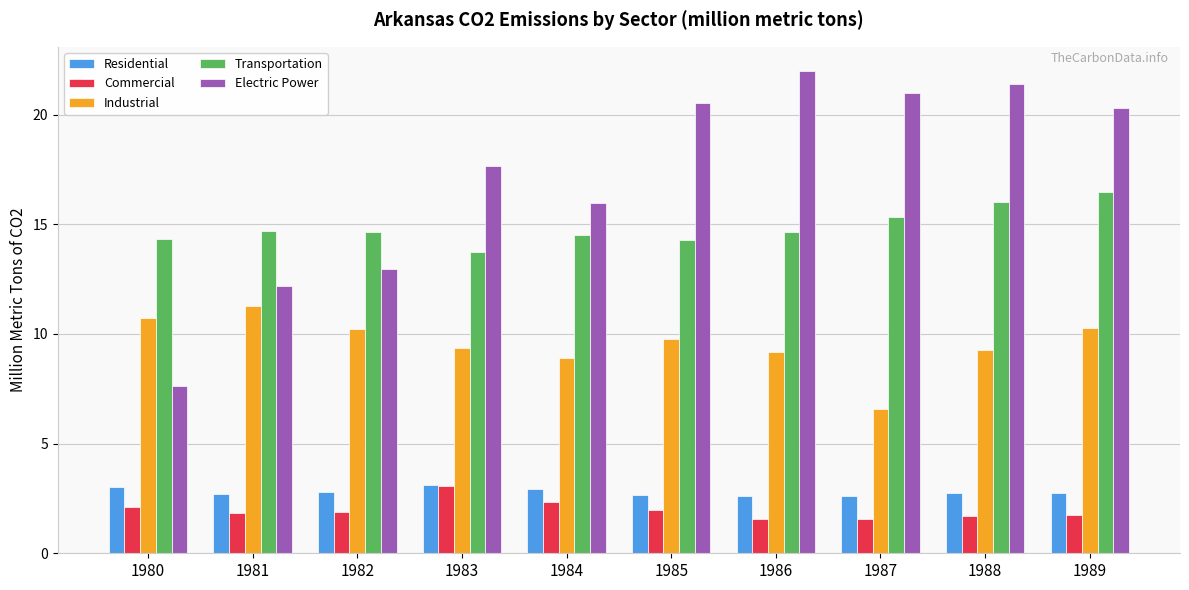

What is the highest value of the Industrial series?

11.3